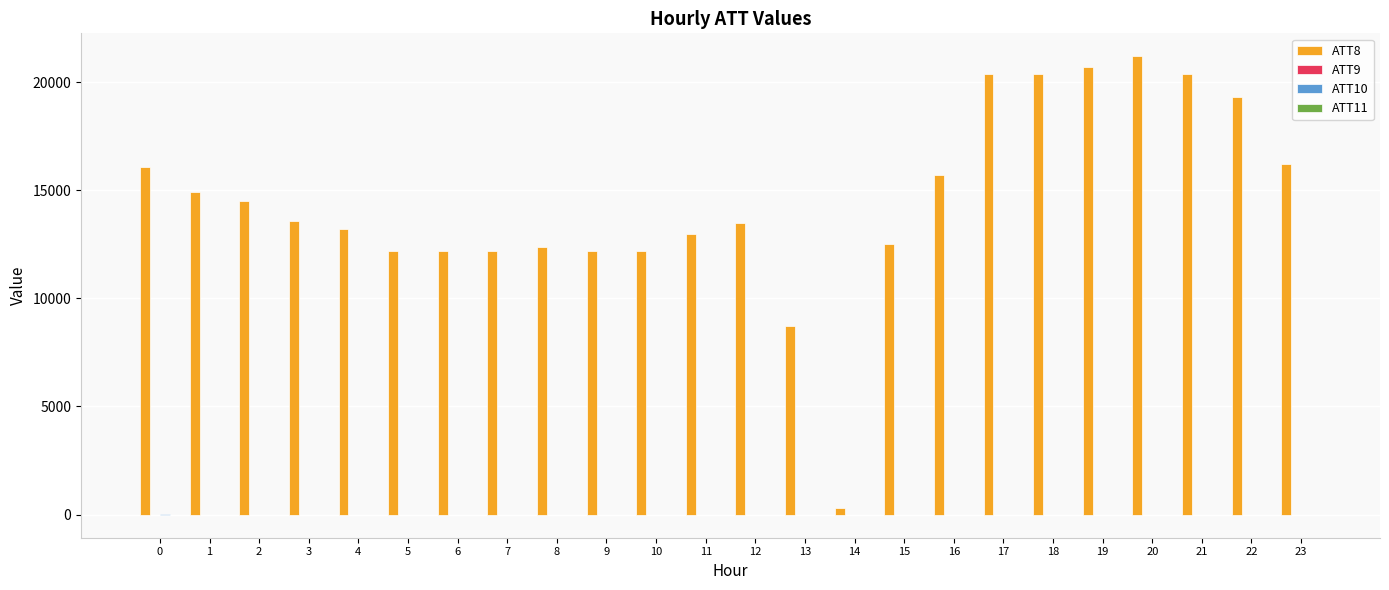

Which series changed the most between 13 and 18?

ATT8